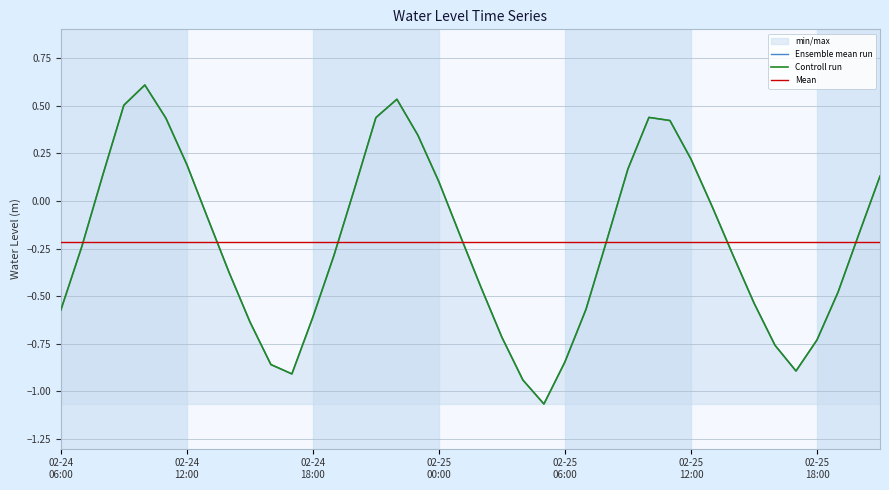

What is the label of the 17th point from the right?

2023-02-25 05:00